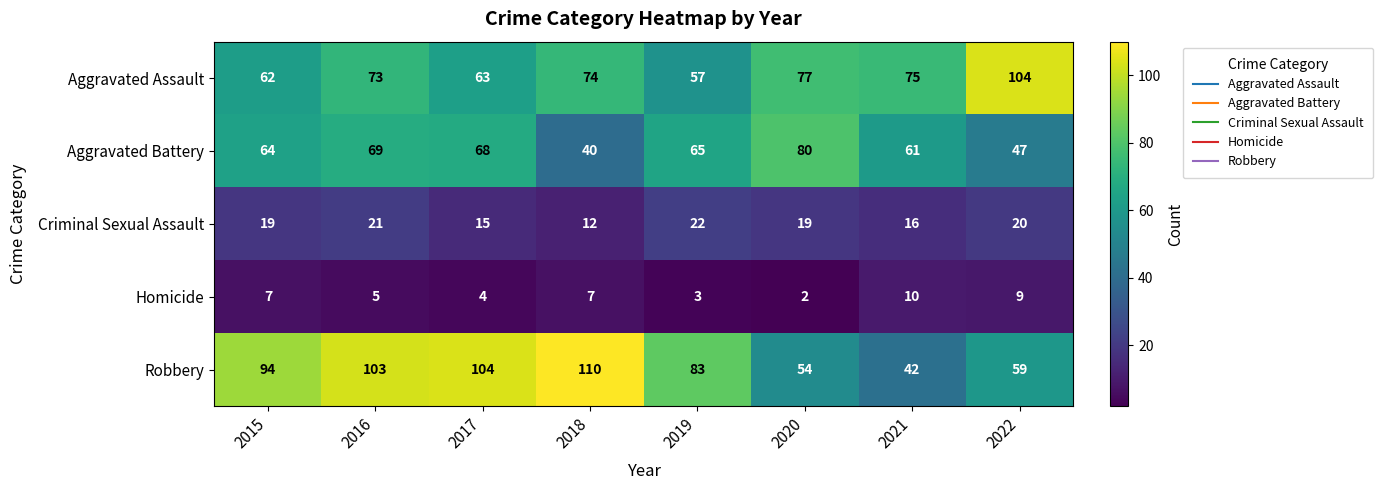

The Aggravated Assault series shows 38 at 2022. True or false?

False